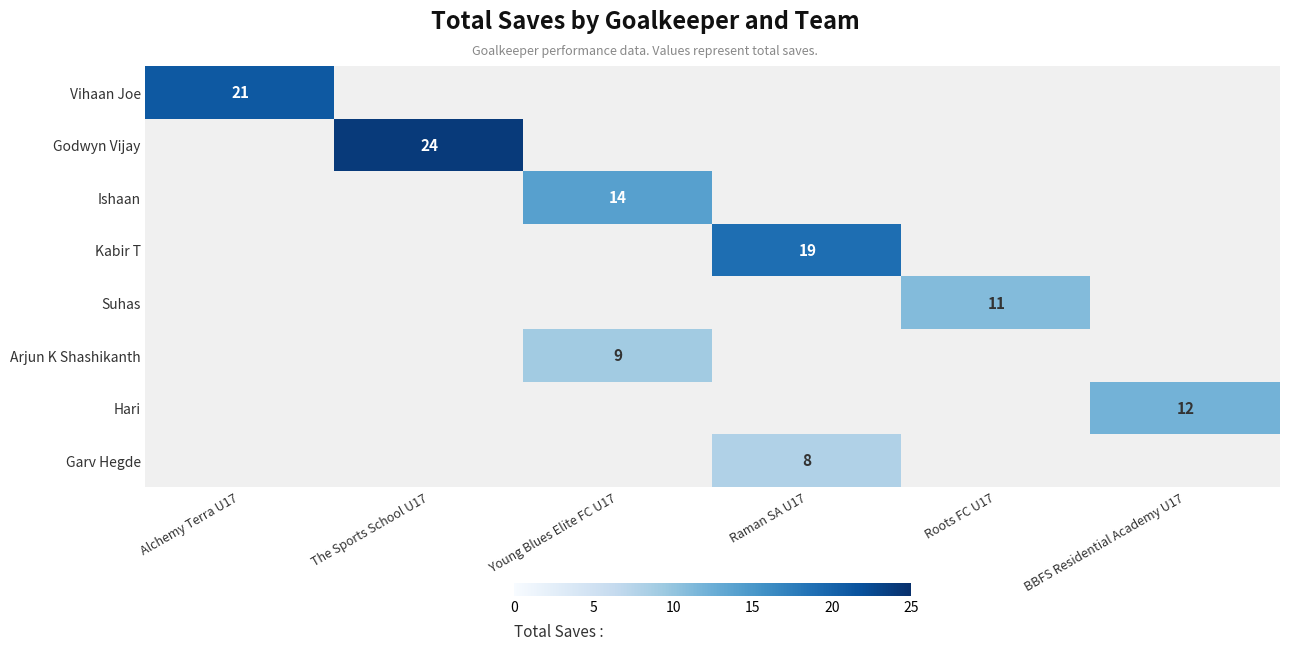

The Kabir T series shows 19 at Raman SA U17. True or false?

True